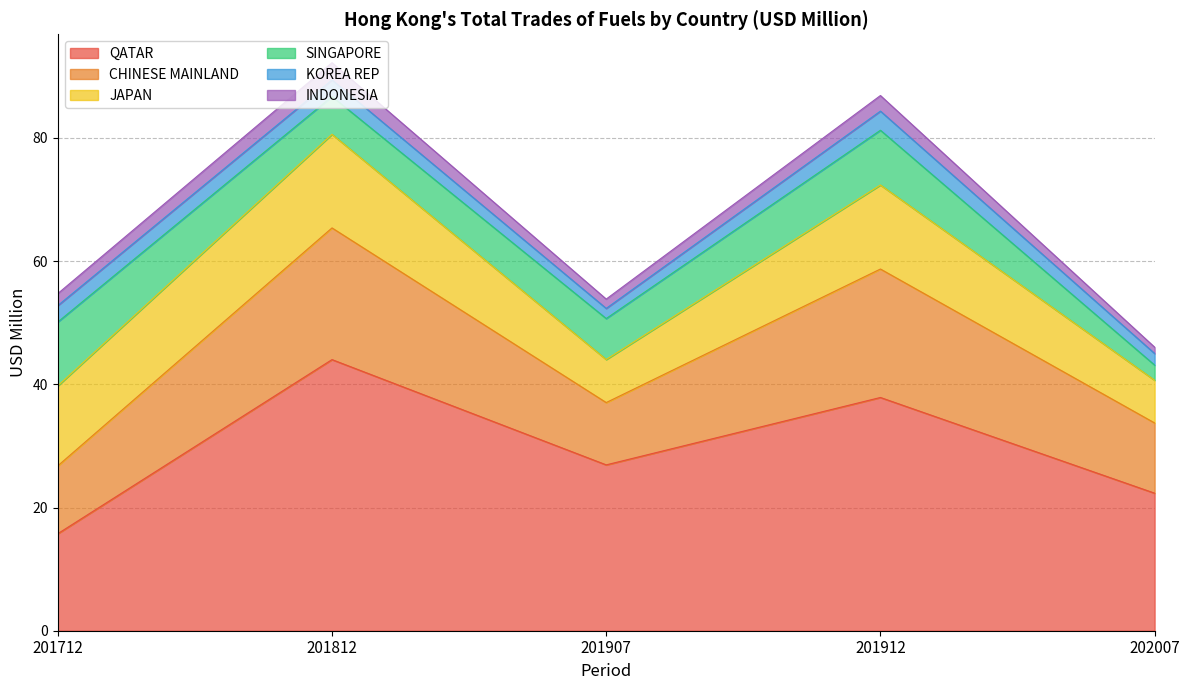

At how many categories does at least one series exceed 1?

5